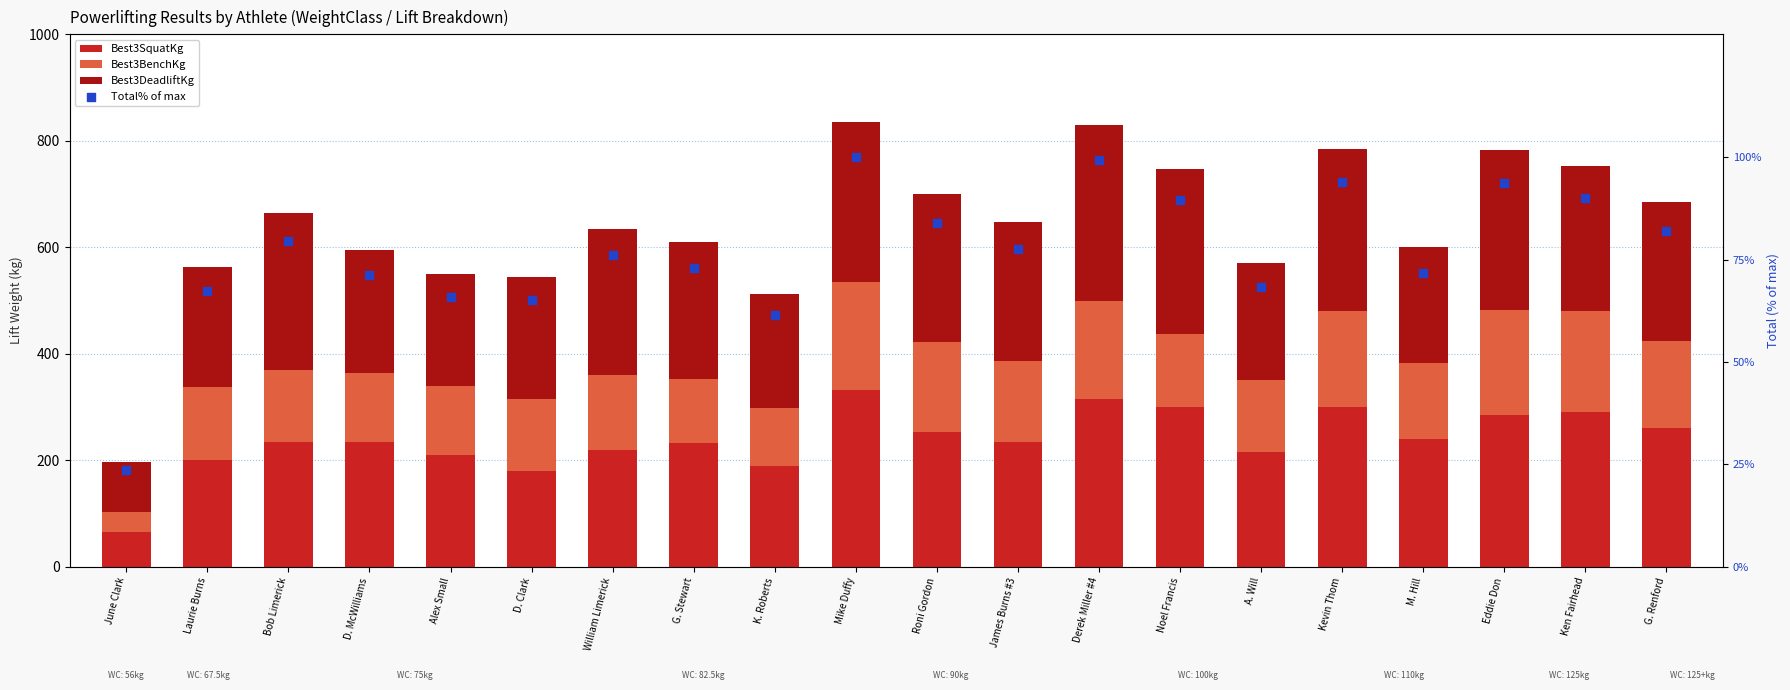

Which series reaches the minimum Y coordinate?

Total% of max